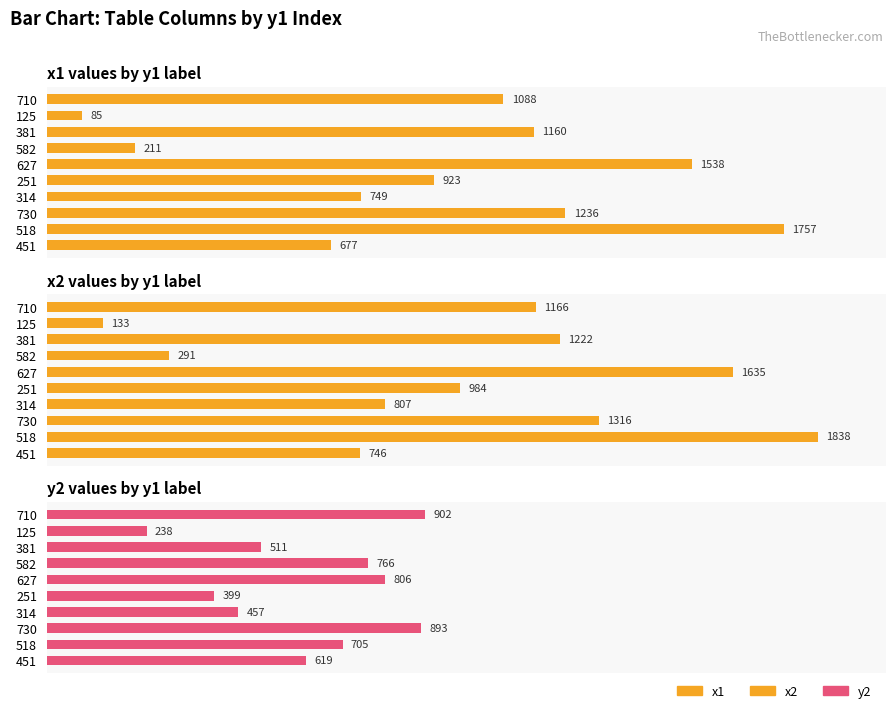

Does the chart contain any negative values?

No